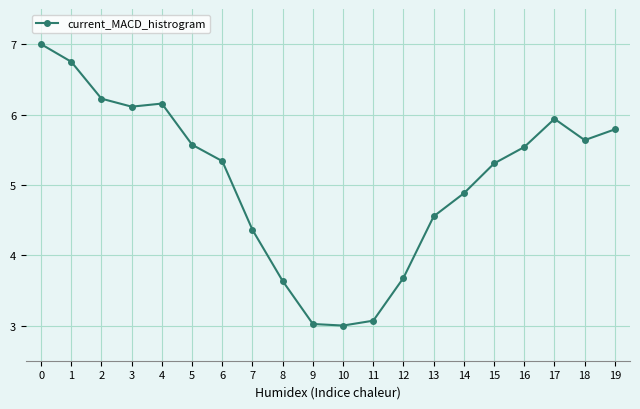

What is the change in value from 13 to 17?

+1.4